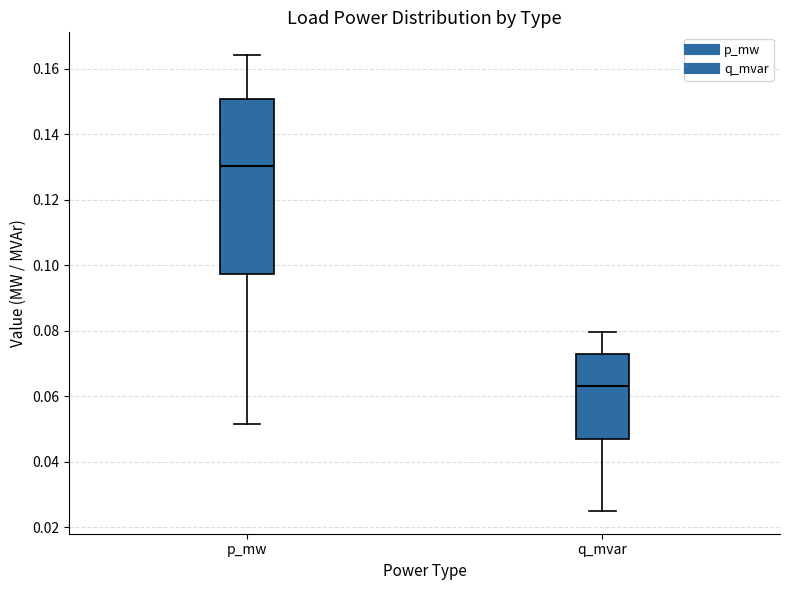

Reading left to right, read every box against the y-axis: the position of its median line, the range the box covers, and the ends of its whiskers. The values are not printed on the chart, so give them approximately, as read against the axis.

p_mw: median 0.130, box 0.098 to 0.150, whiskers 0.052 to 0.164
q_mvar: median 0.064, box 0.048 to 0.074, whiskers 0.026 to 0.080